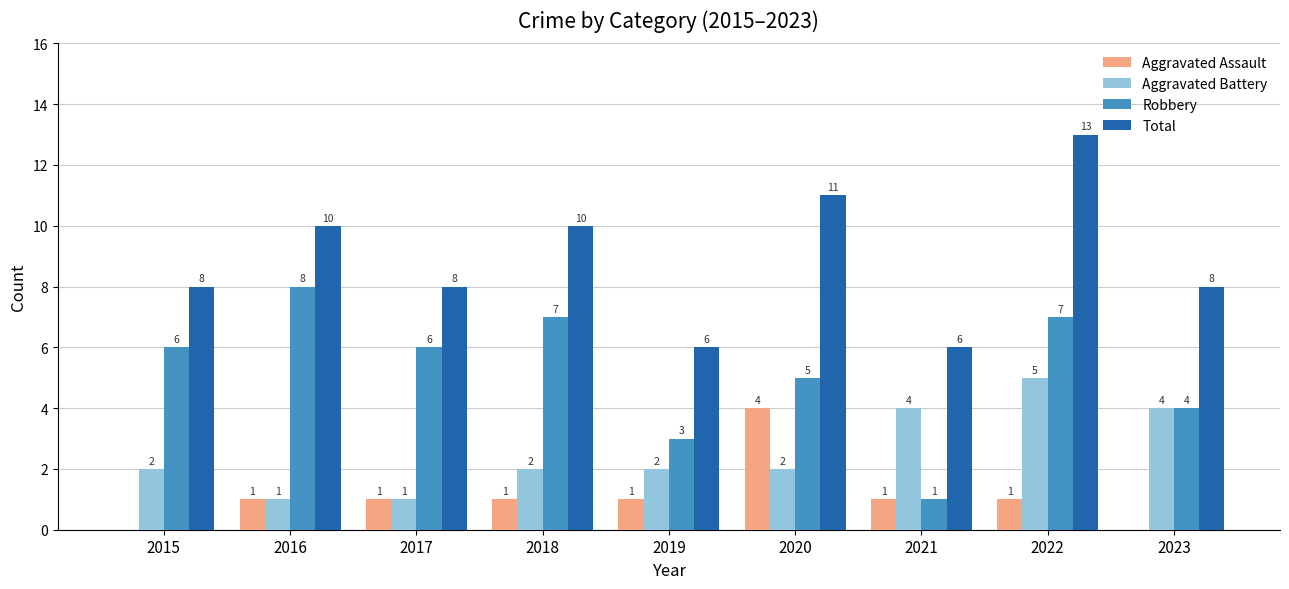

Read the Total value at 2019.

6